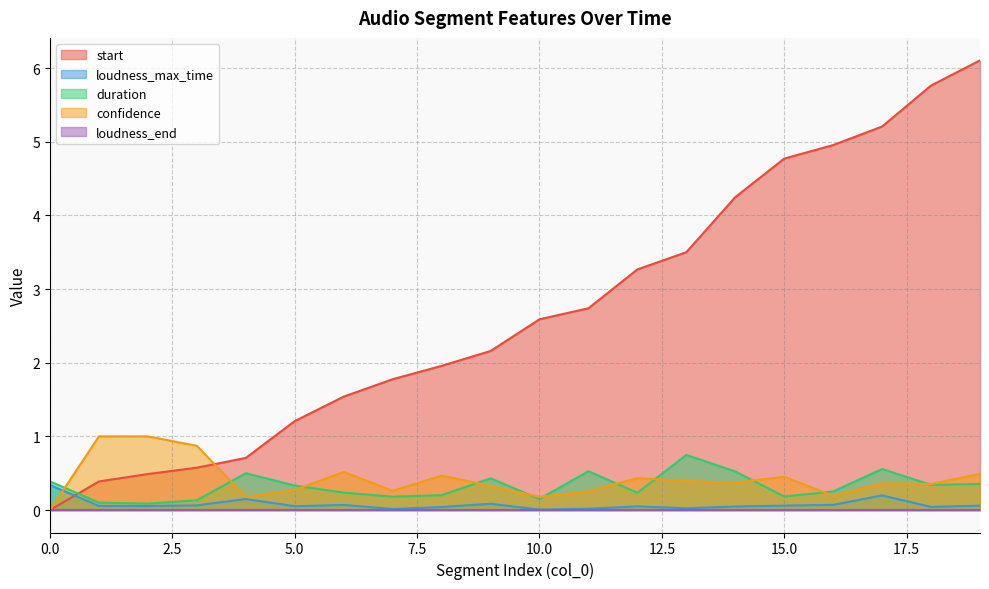

At how many categories does at least one series exceed 1?

15